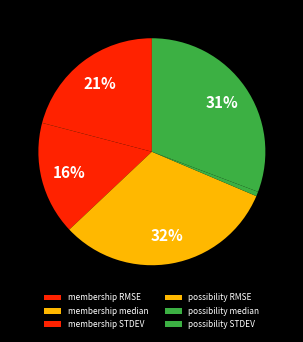

The possibility median slice represents 1% of the pie. True or false?

True